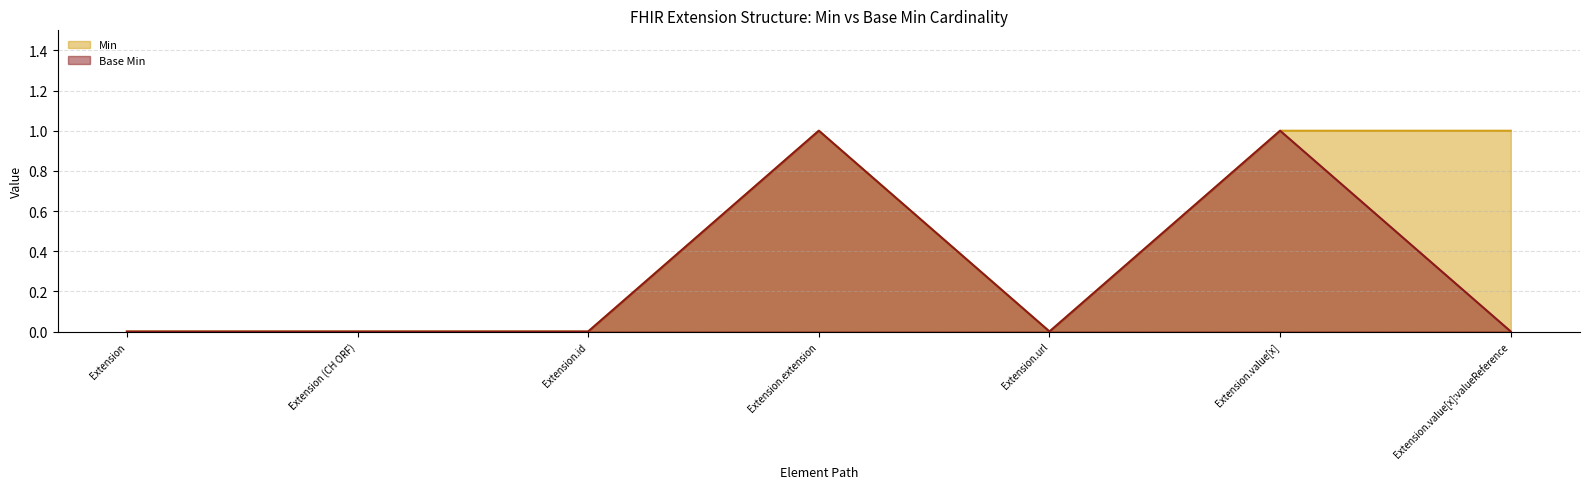

List the series in order of their overall mean, lowest first.

Base Min, Min